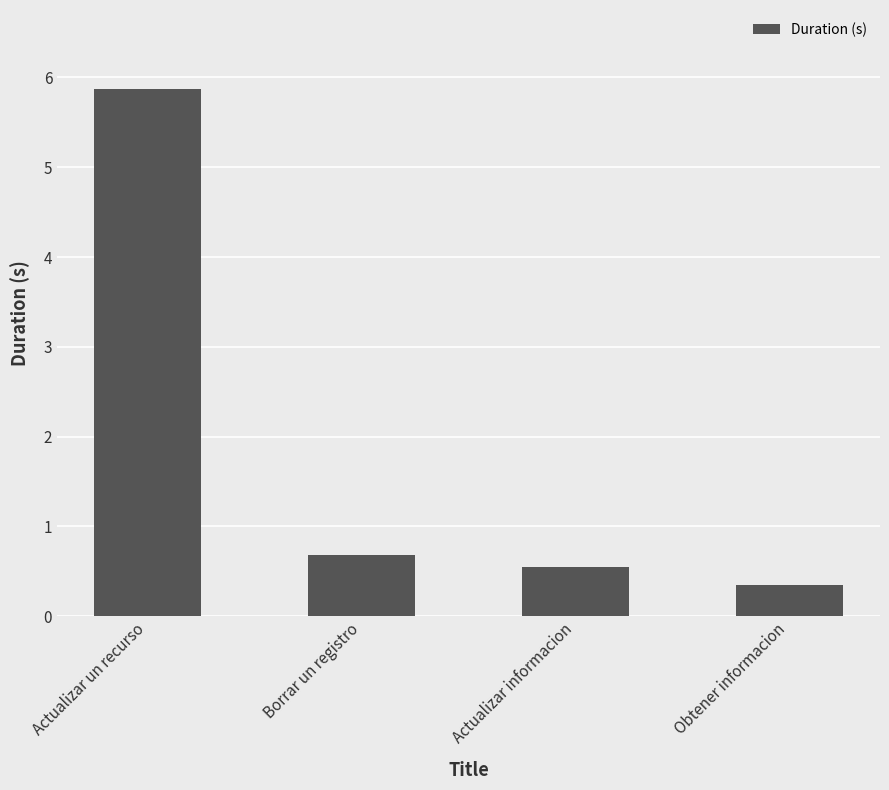

Between Actualizar un recurso and Actualizar informacion, which is larger?

Actualizar un recurso